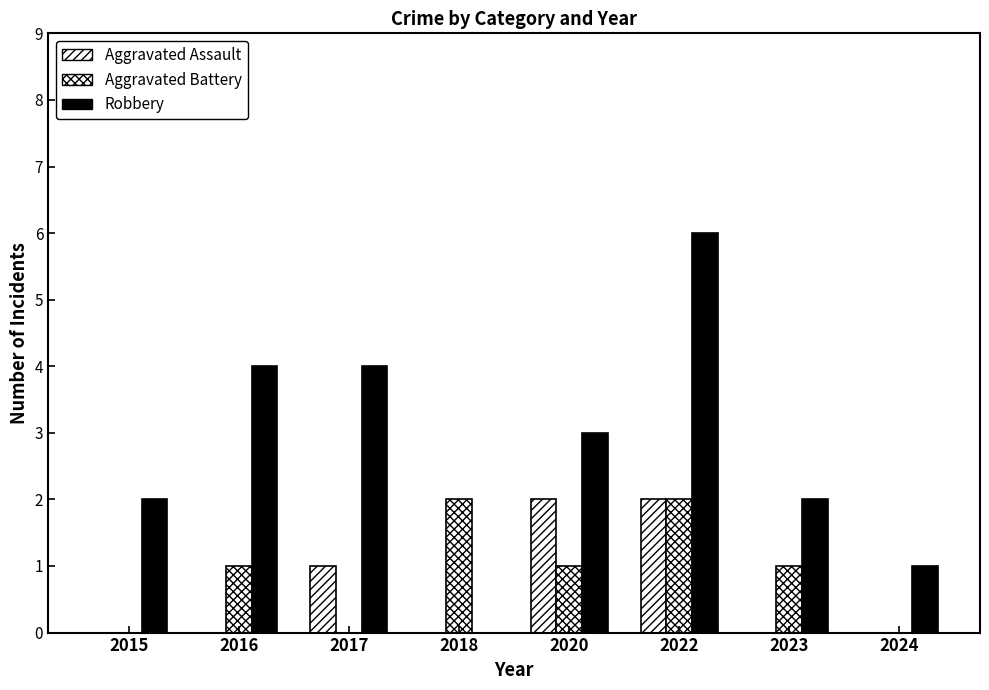

Reading right to left, transcribe all the data shown in this chart.

Aggravated Assault: 0	0	2	2	0	1	0	0
Aggravated Battery: 0	1	2	1	2	0	1	0
Robbery: 1	2	6	3	0	4	4	2